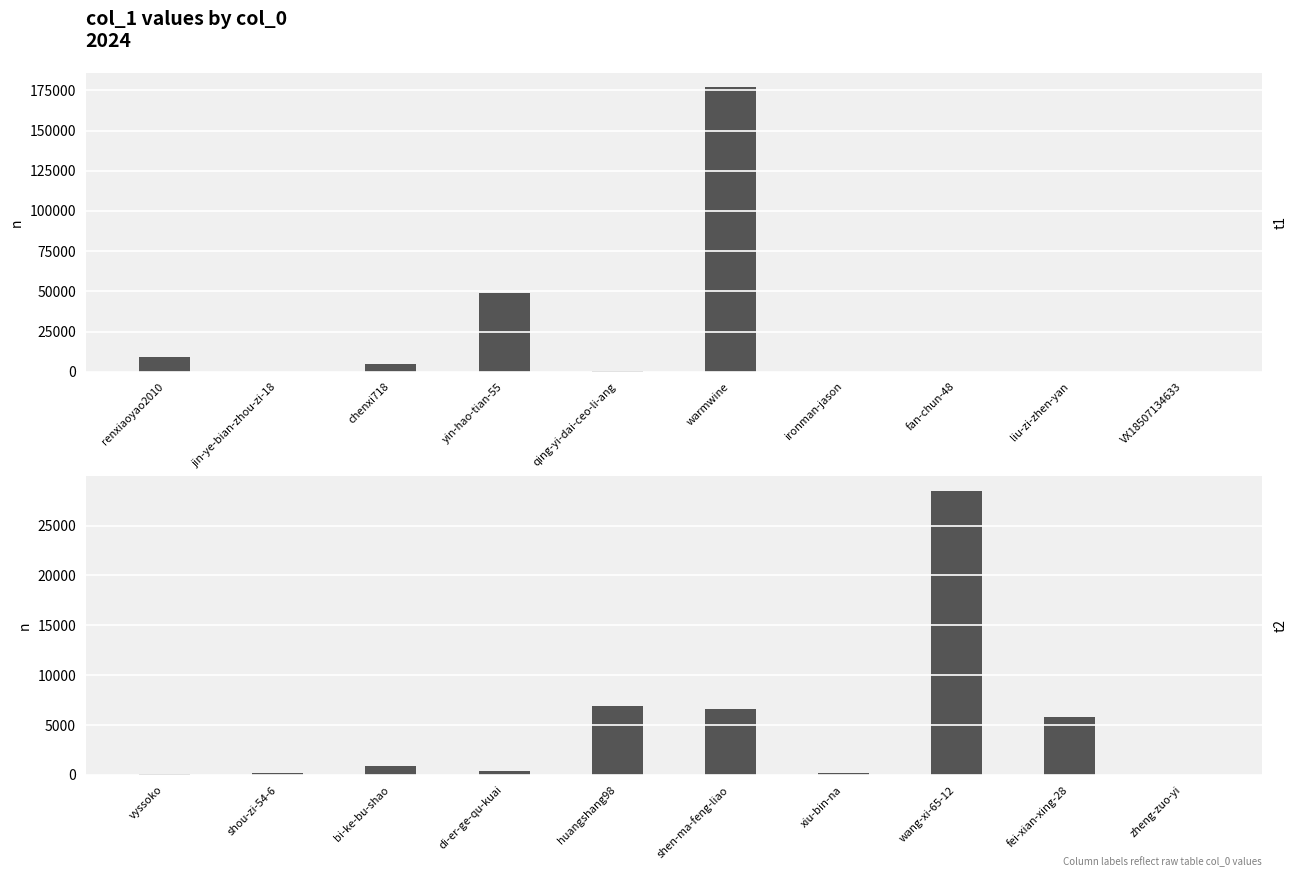

Which has a higher value, vyssoko or shen-ma-feng-liao?

shen-ma-feng-liao